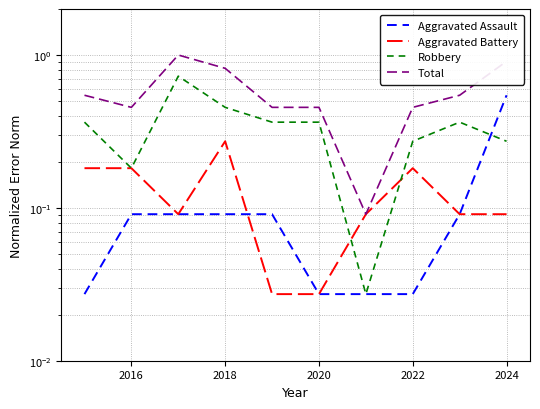

What is the spread (max minus min) of values at 2024?

0.8